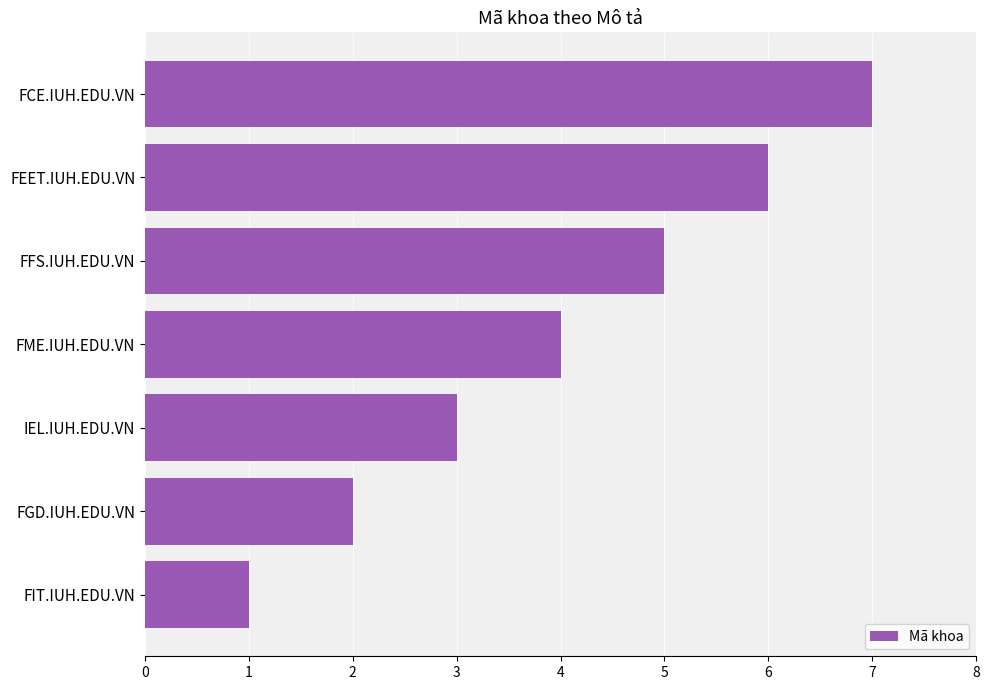

What is the difference between the values at FME.IUH.EDU.VN and FIT.IUH.EDU.VN?

3